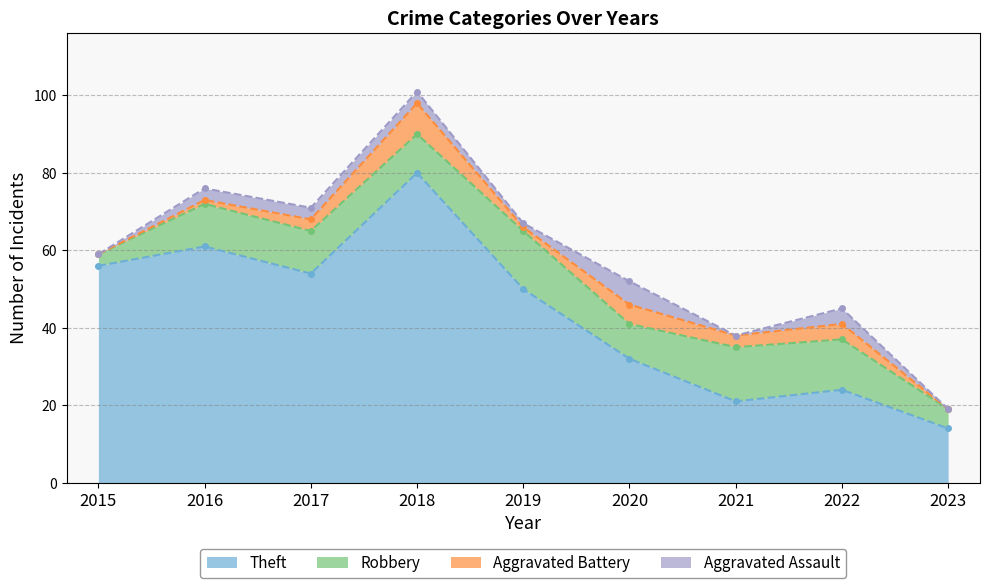

Which series has the widest spread of values?

Total